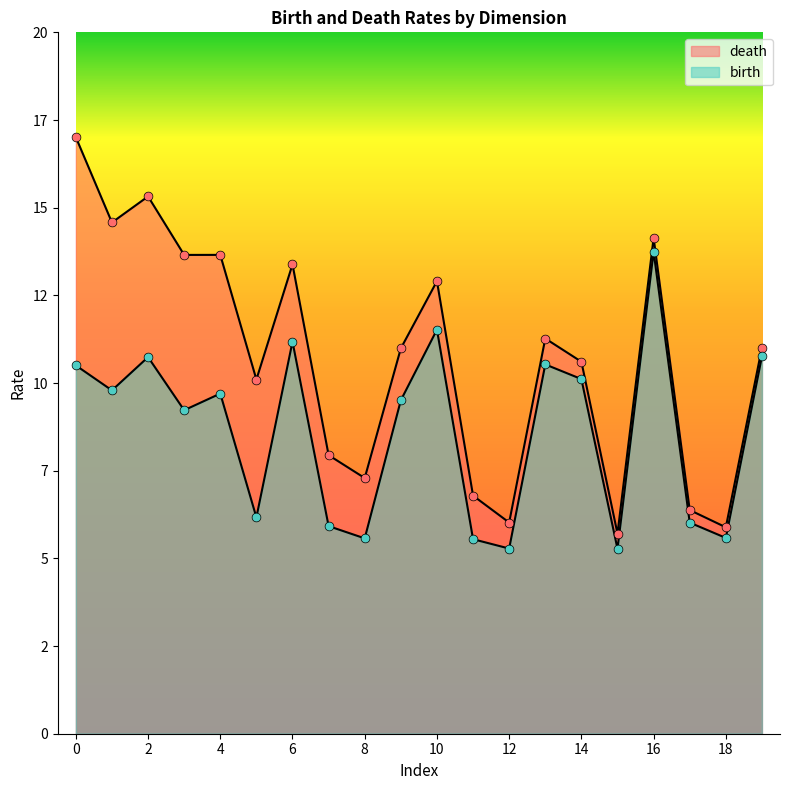

At how many categories does at least one series exceed 11?

10